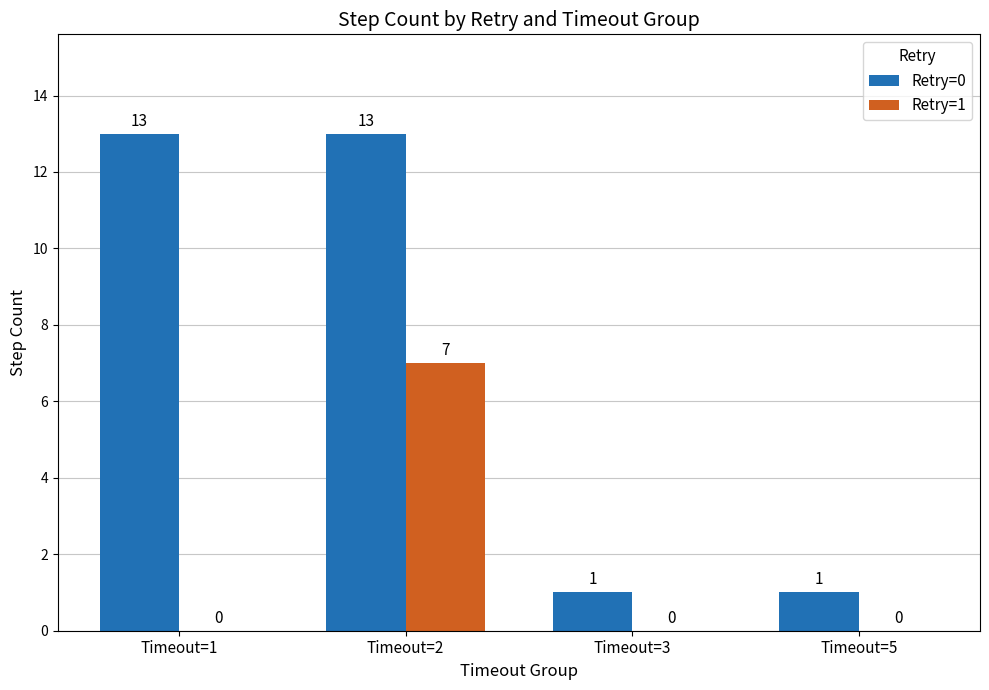

What is the sum of the Retry=1 values at Timeout=3 and Timeout=2?

7